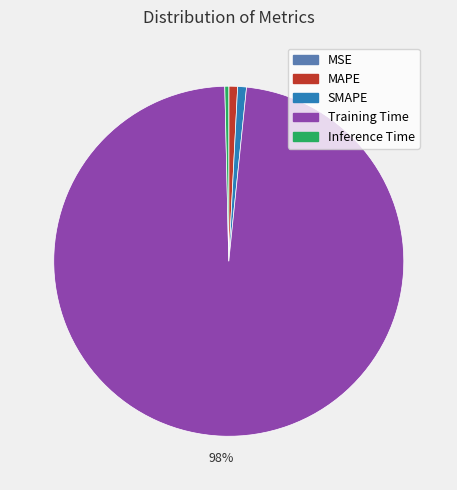

Combined, do SMAPE and Training Time account for over 50%?

Yes